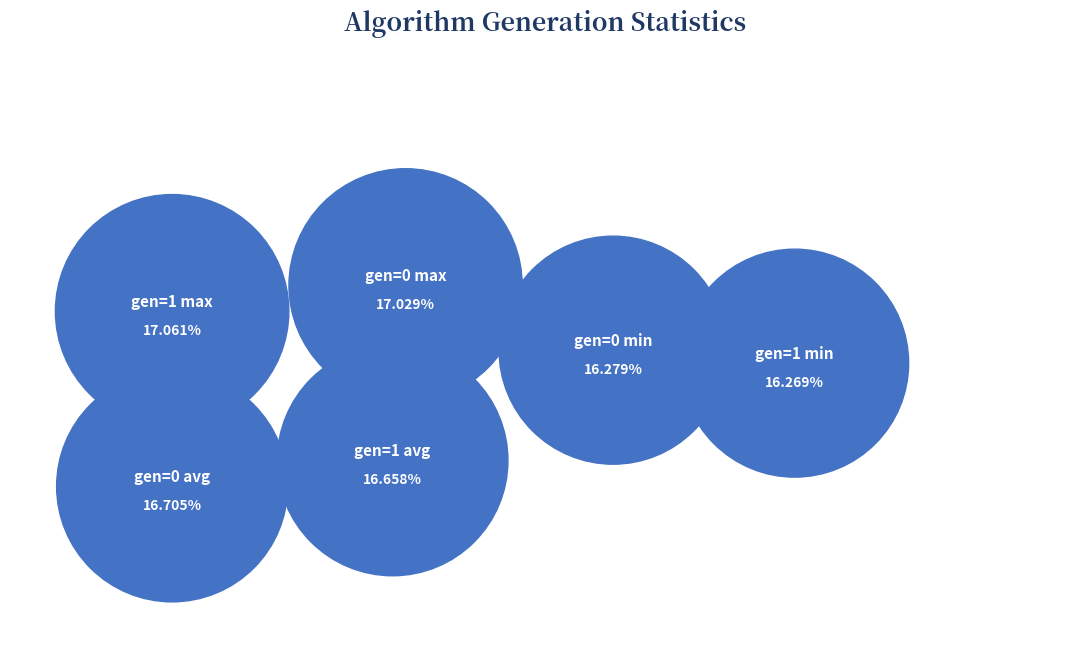

Is it true that gen=1 max is 17% of the pie?

True